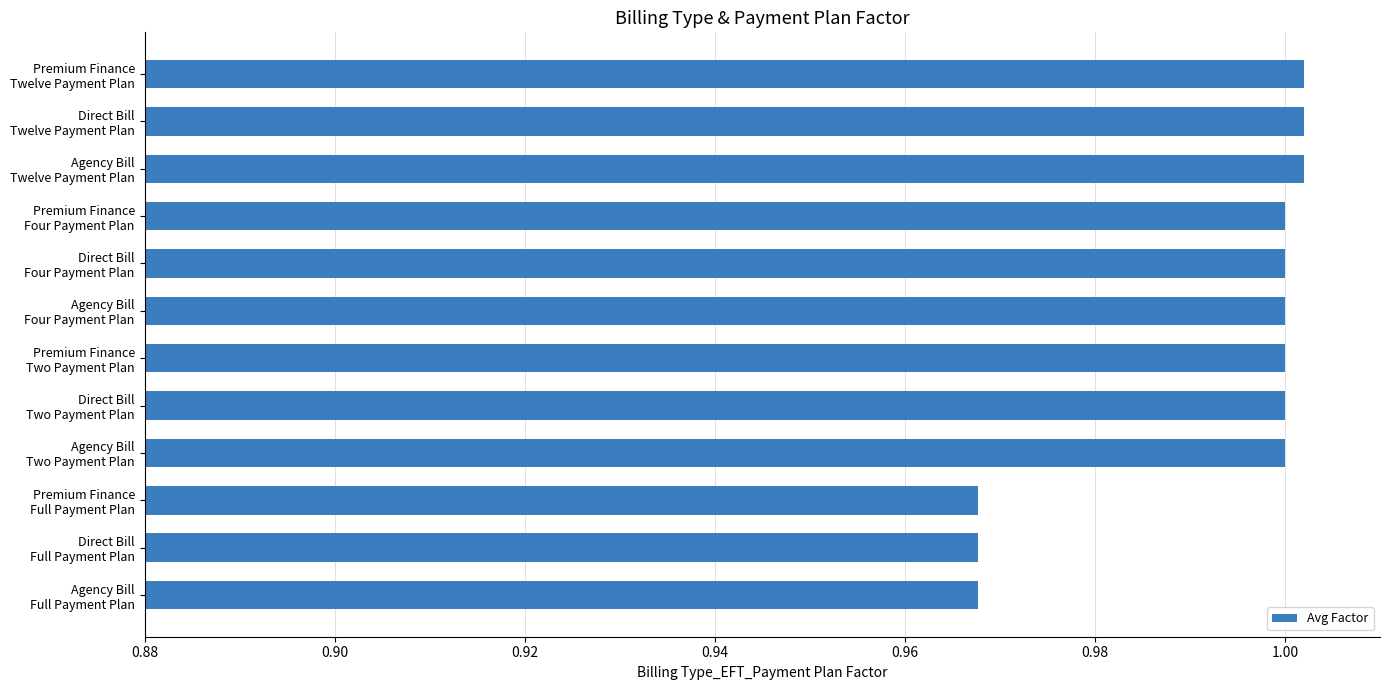

What is the sum of all values?

11.9